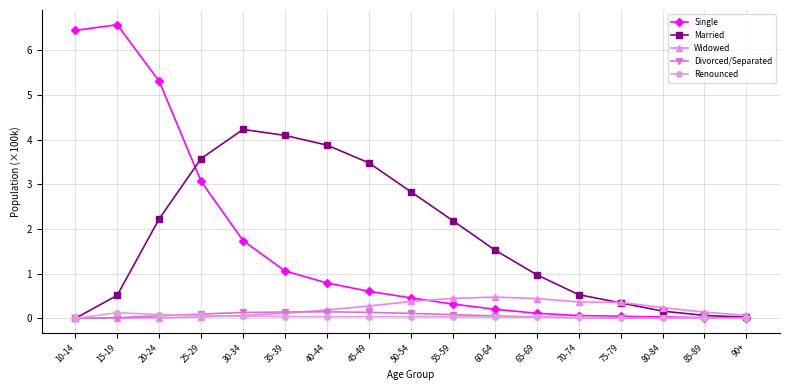

True or false: Widowed has more than 0 interior local peaks.

True